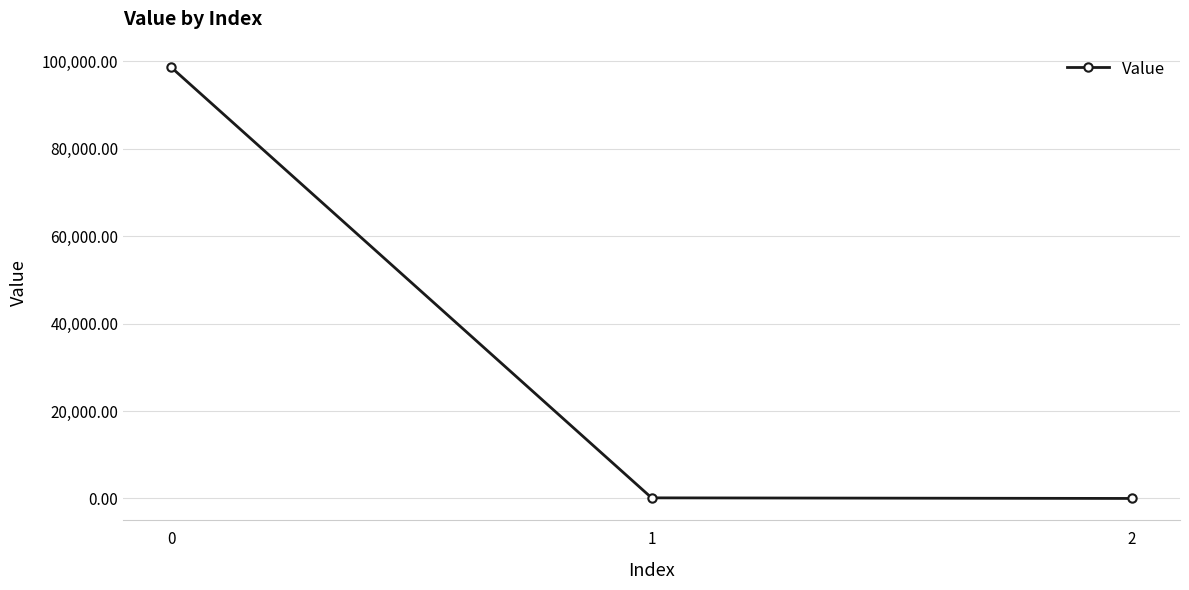

True or false: the data shows 0.2 at 2.

True